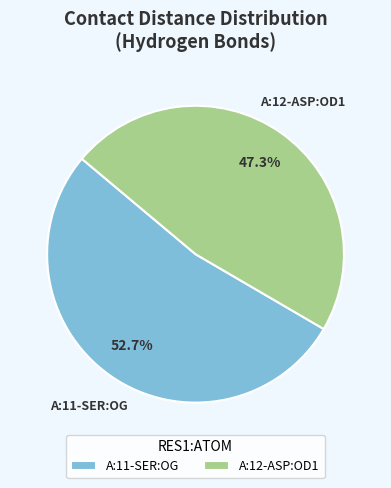

Rank the categories by value from highest to lowest.

A:11-SER:OG, A:12-ASP:OD1